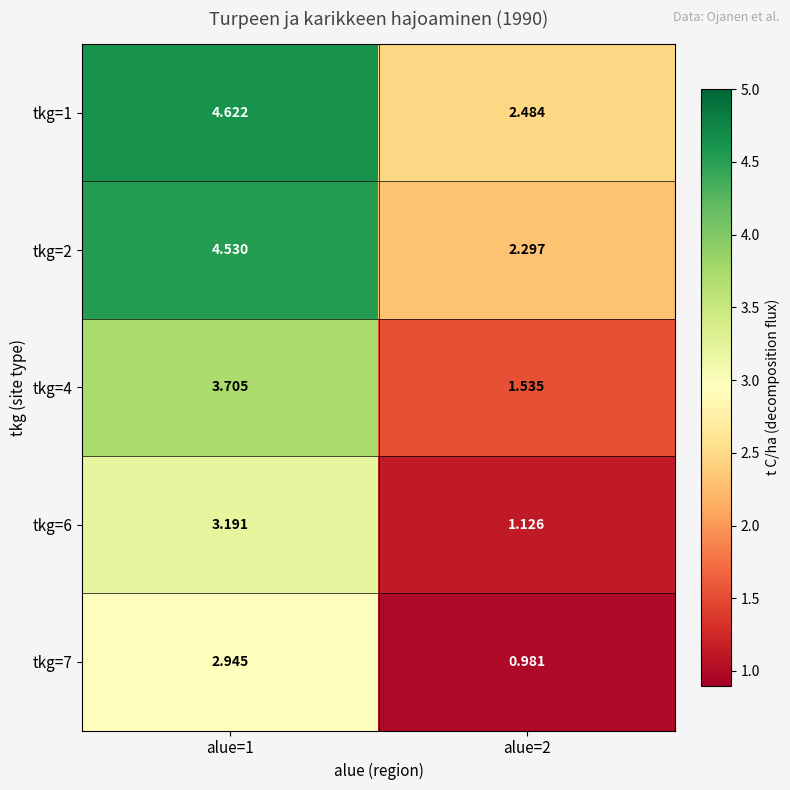

At how many categories does at least one series exceed 3?

1